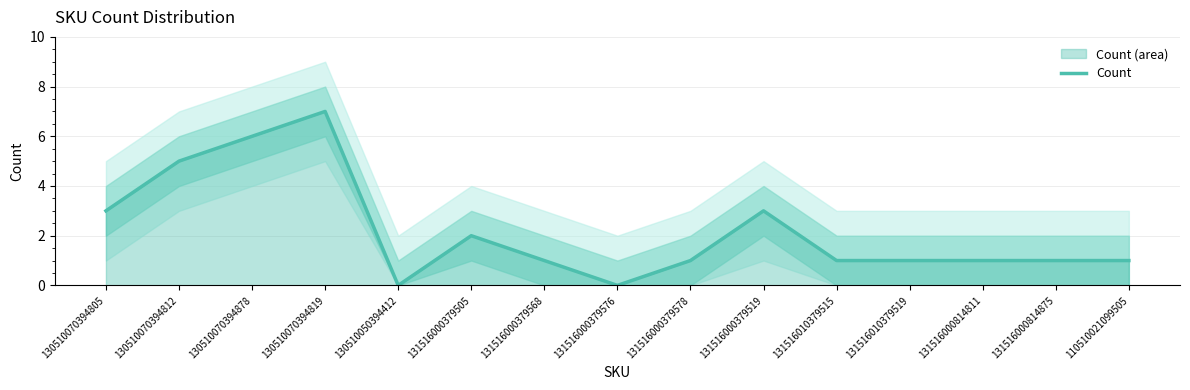

Read the value at 130510070394878.

6